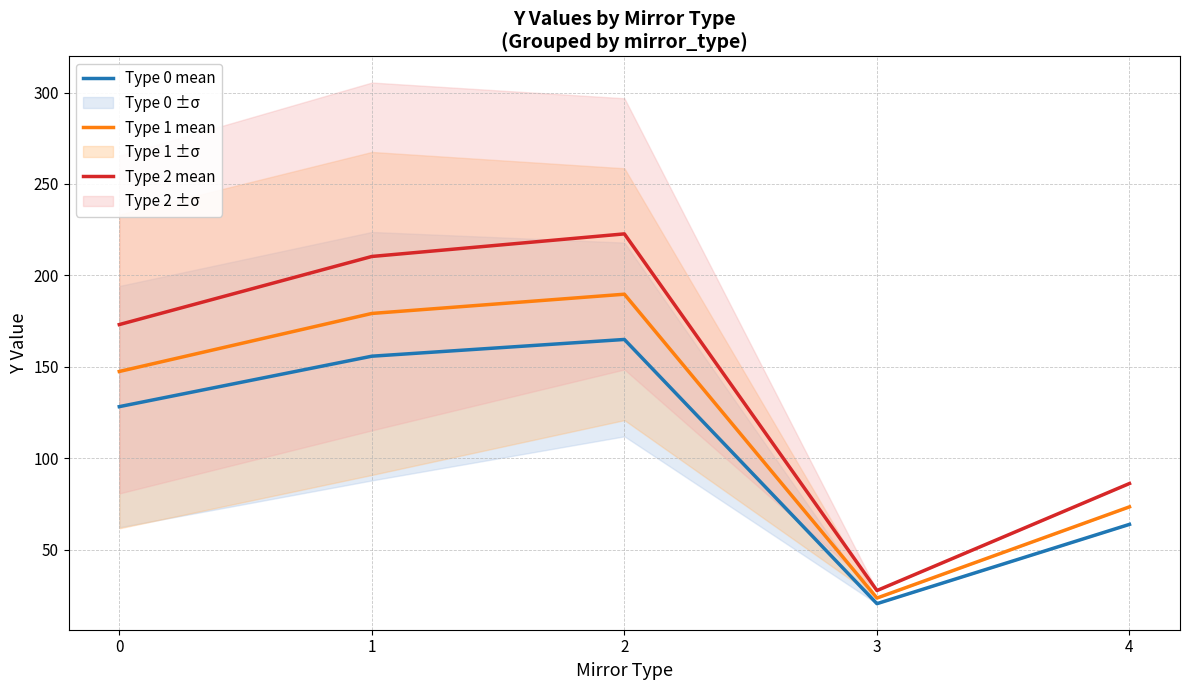

What is the value of the Type 1 mean point at the 2nd from the left?

179.2